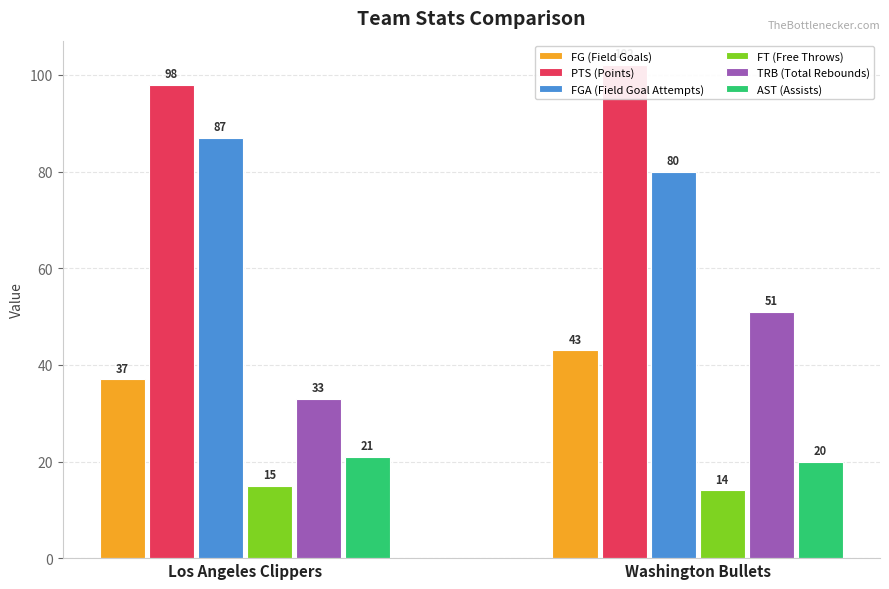

What is the difference between the highest and lowest values at Los Angeles Clippers?

83